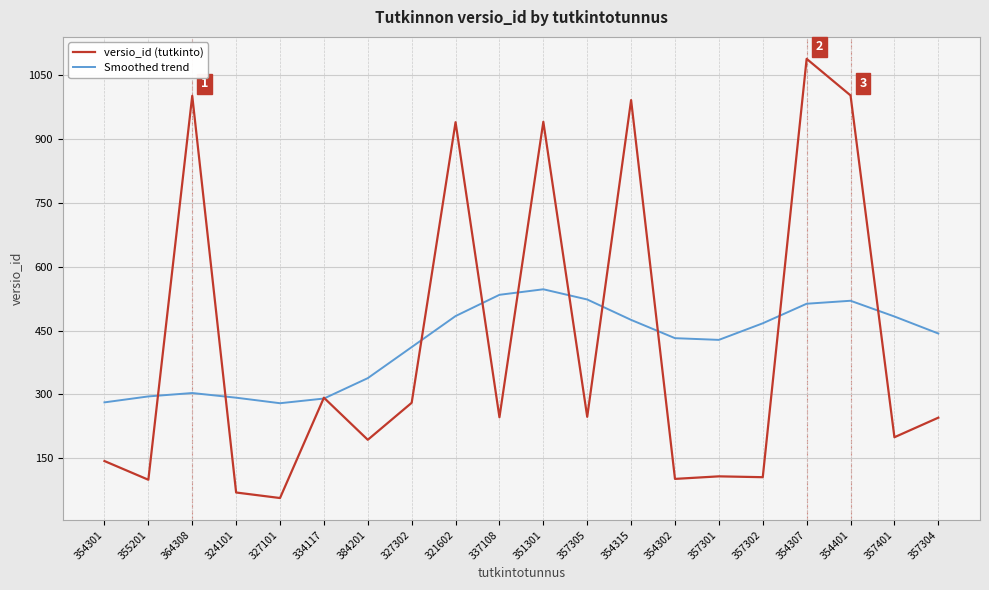

What is the difference between the versio_id (tutkinto) values at 384201 and 357304?

52